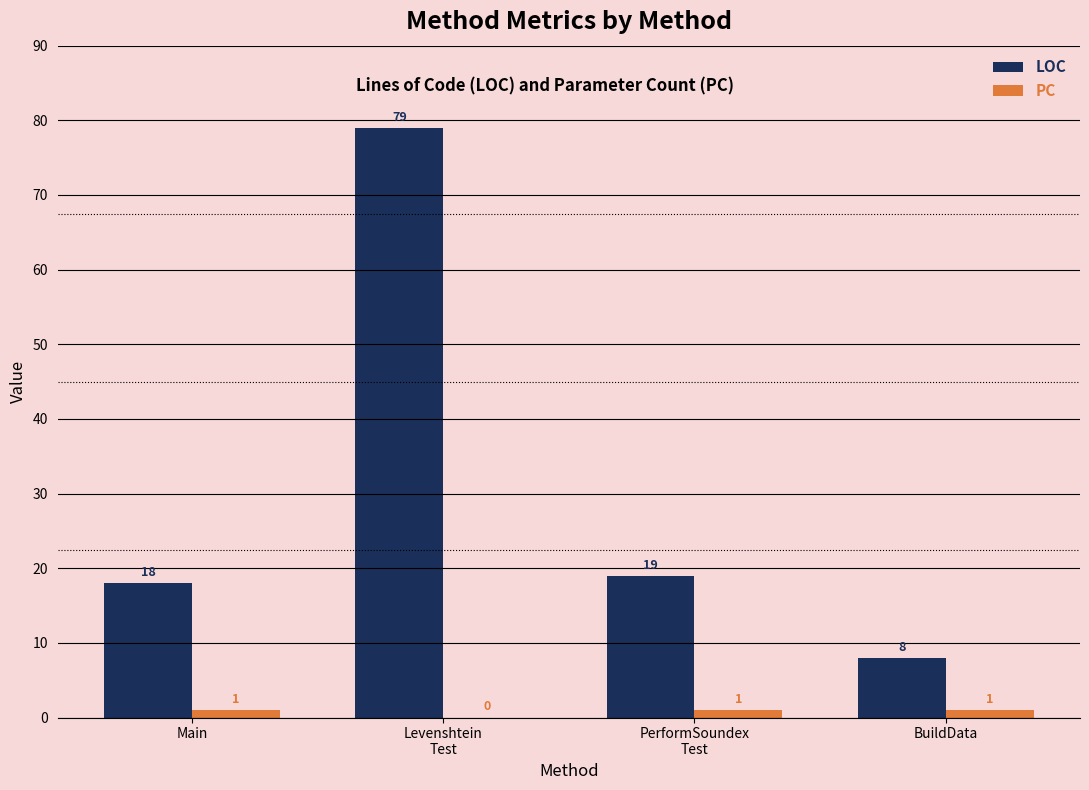

What are all the series names shown in the legend?

LOC, PC